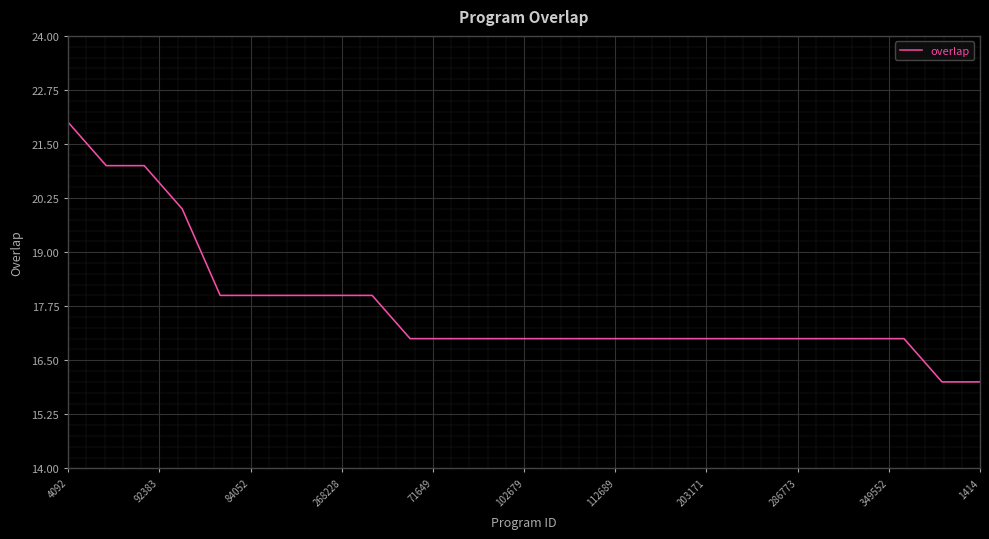

What is the maximum value shown in the chart?

22